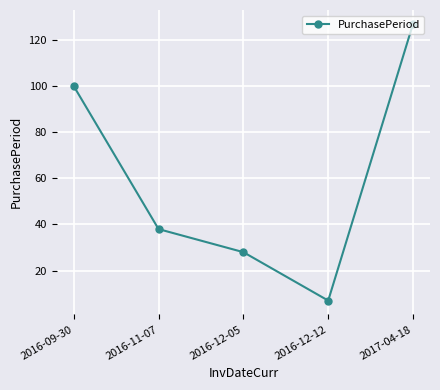

How many points are lower than both their immediate neighbors (excluding endpoints)?

1